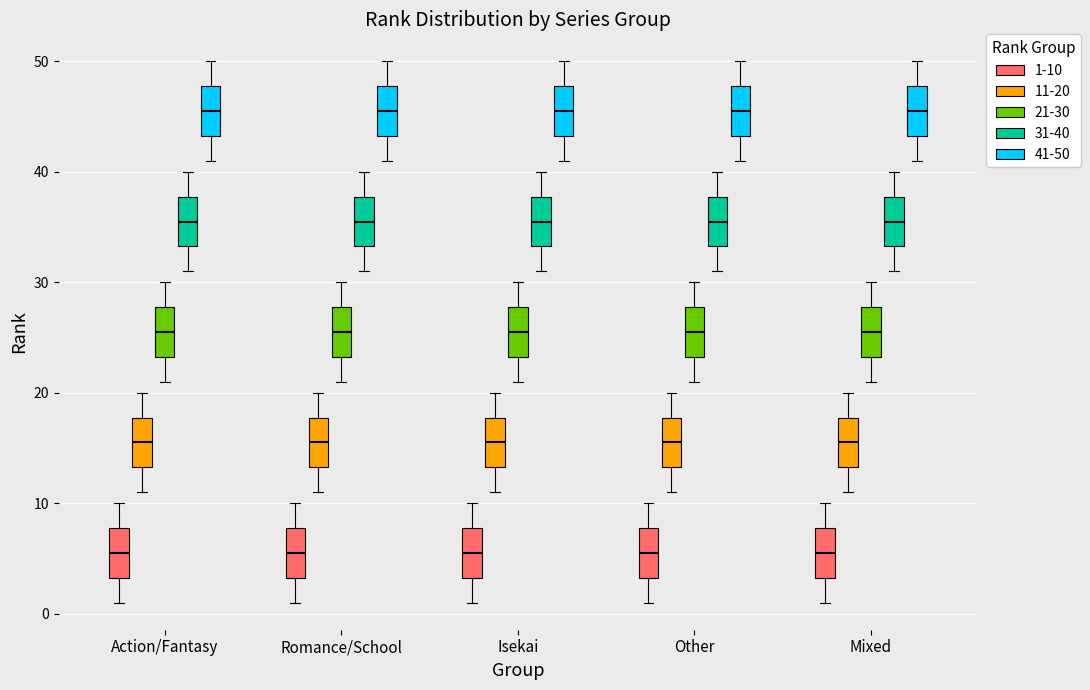

Where is the upper edge of the box for Mixed (31-40) on the y-axis? The values are not printed on the chart, so give them approximately, as read against the axis.

38